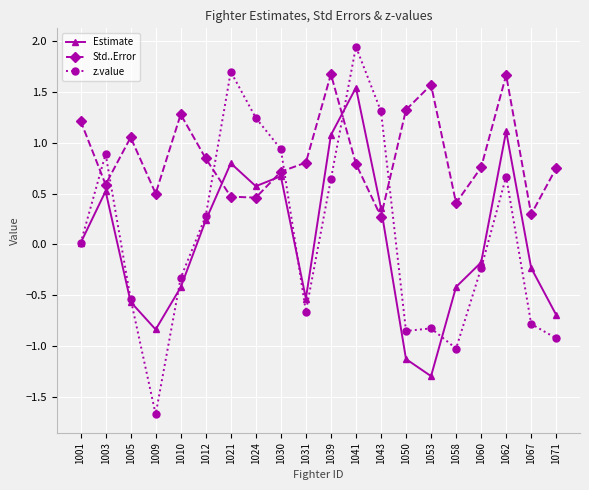

What is the total value across all series at 1030?

2.3